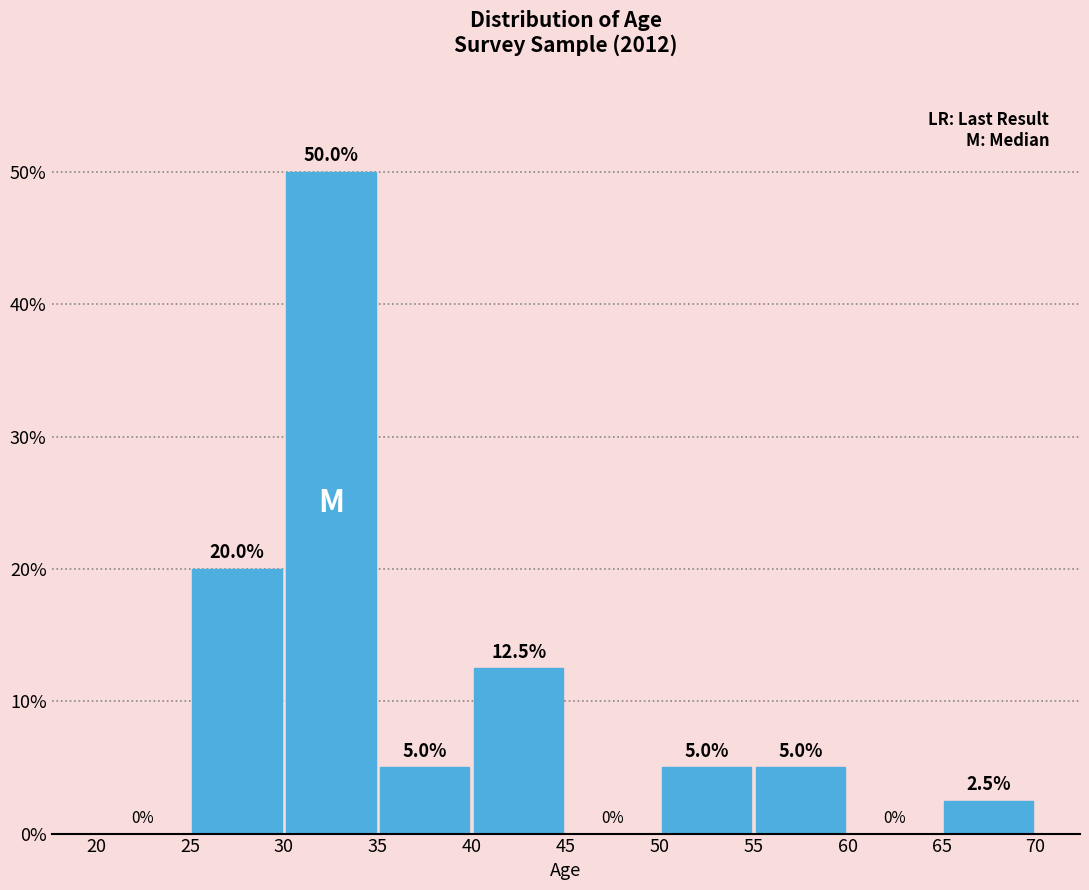

Reading left to right, list every bar in this chart as the range it spans on the x-axis followed by its height.

20 to 25: 0.0
25 to 30: 20.0
30 to 35: 50.0
35 to 40: 5.0
40 to 45: 12.5
45 to 50: 0.0
50 to 55: 5.0
55 to 60: 5.0
60 to 65: 0.0
65 to 70: 2.5